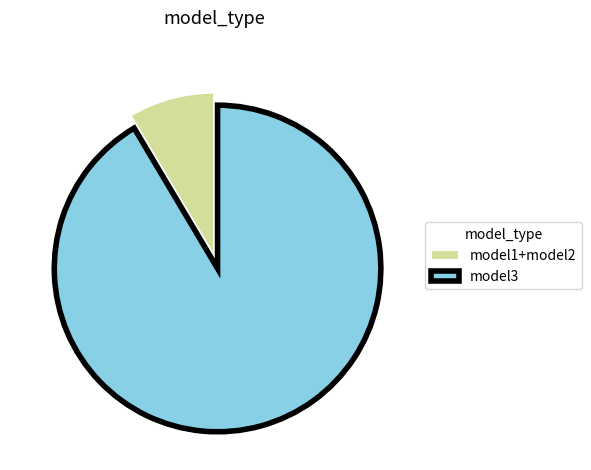

Do model3 and model1+model2 together represent more than half of the pie?

Yes